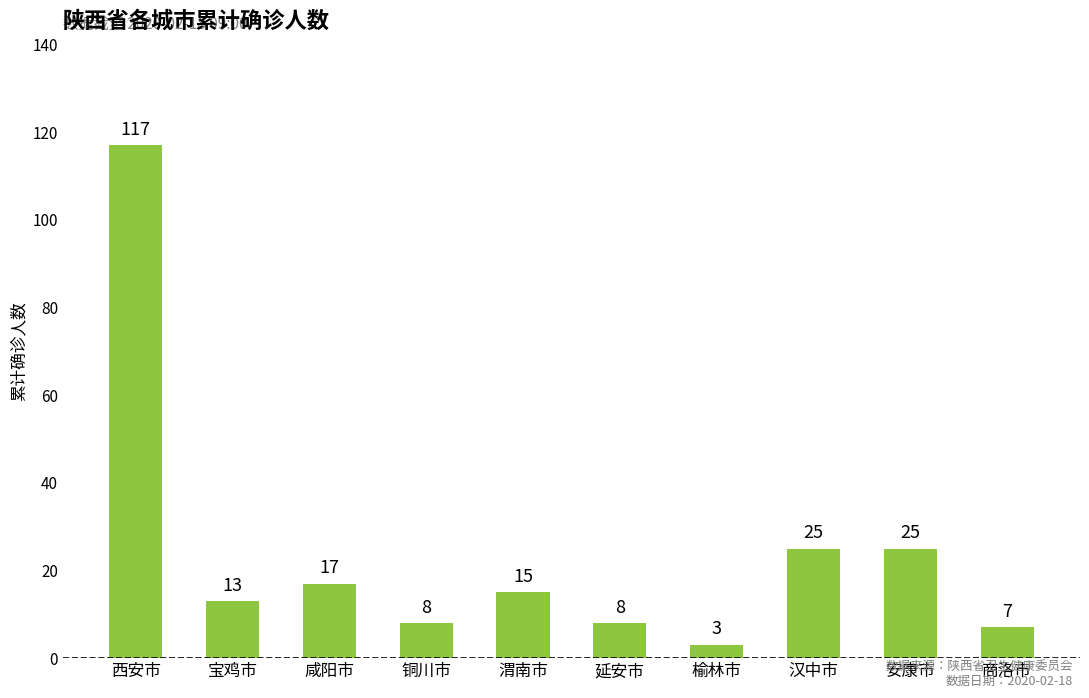

What is the value of the 3rd bar from the left?

17